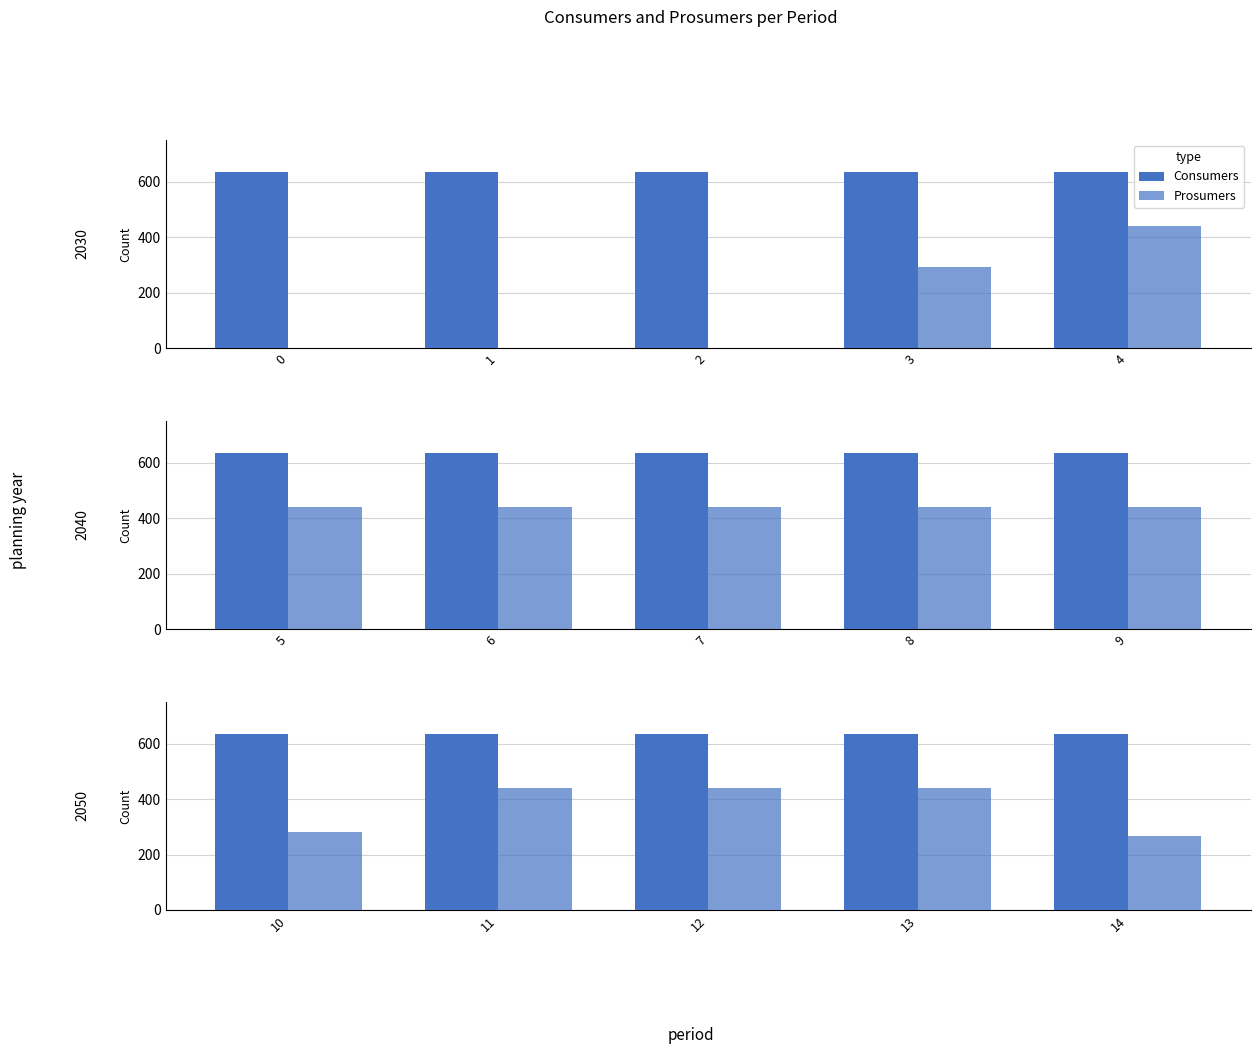

What is the average value of the Consumers series?

635